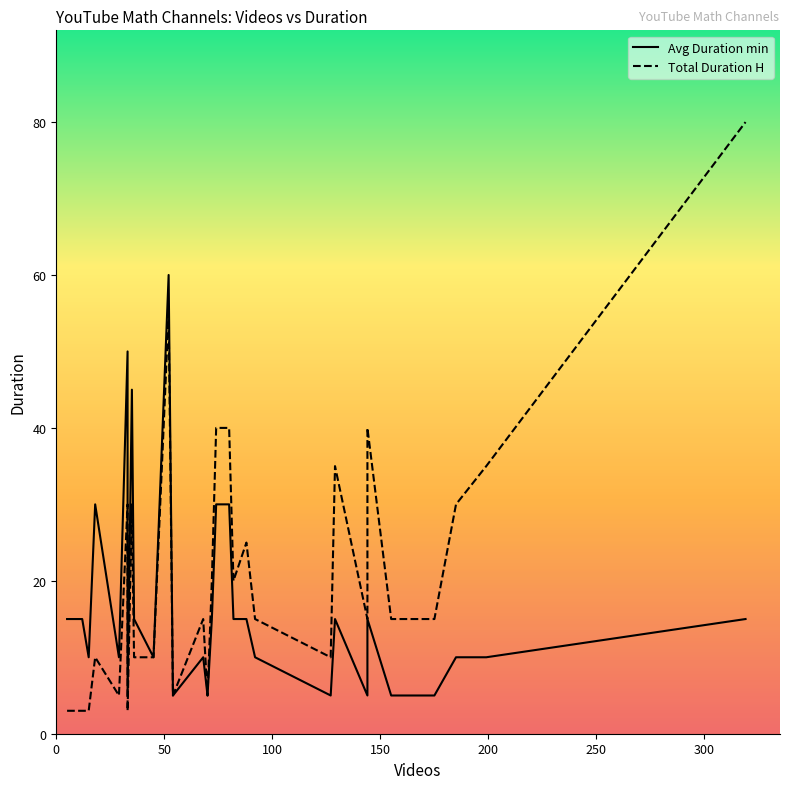

True or false: Total Duration H and Avg Duration min intersect in this chart.

False